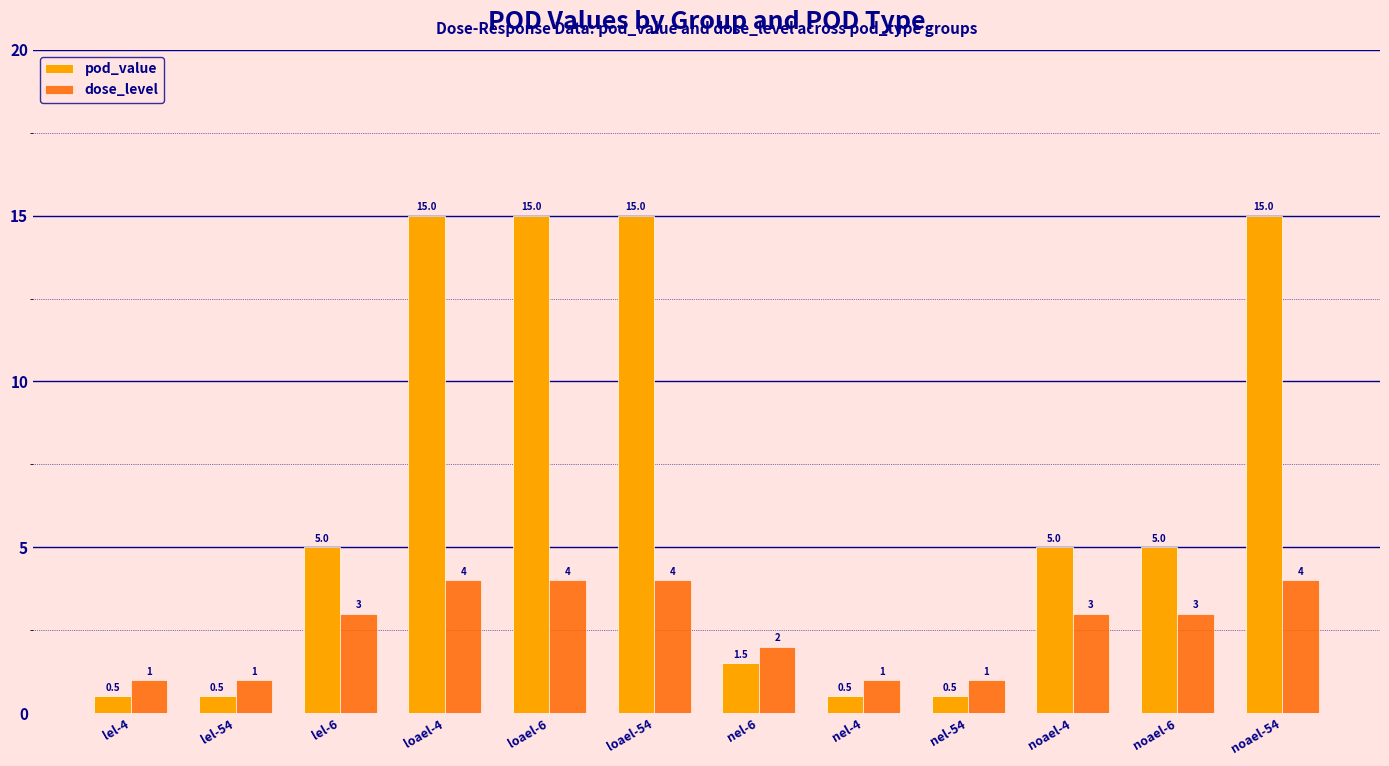

What is the difference between the highest and lowest values at loael-4?

11.0